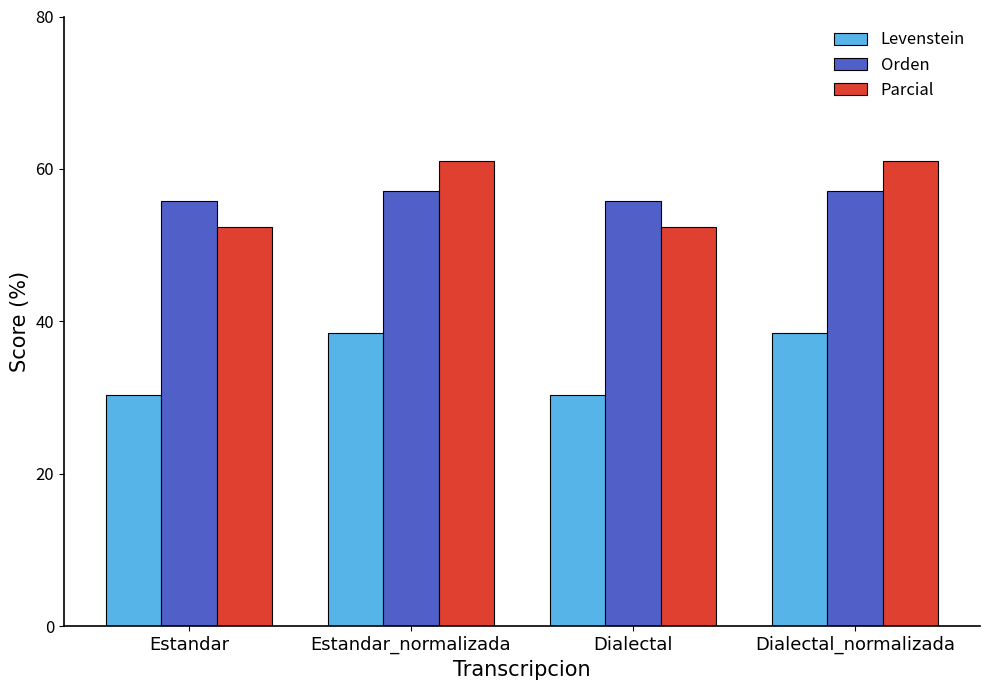

What is the spread (max minus min) of values at Estandar_normalizada?

22.6